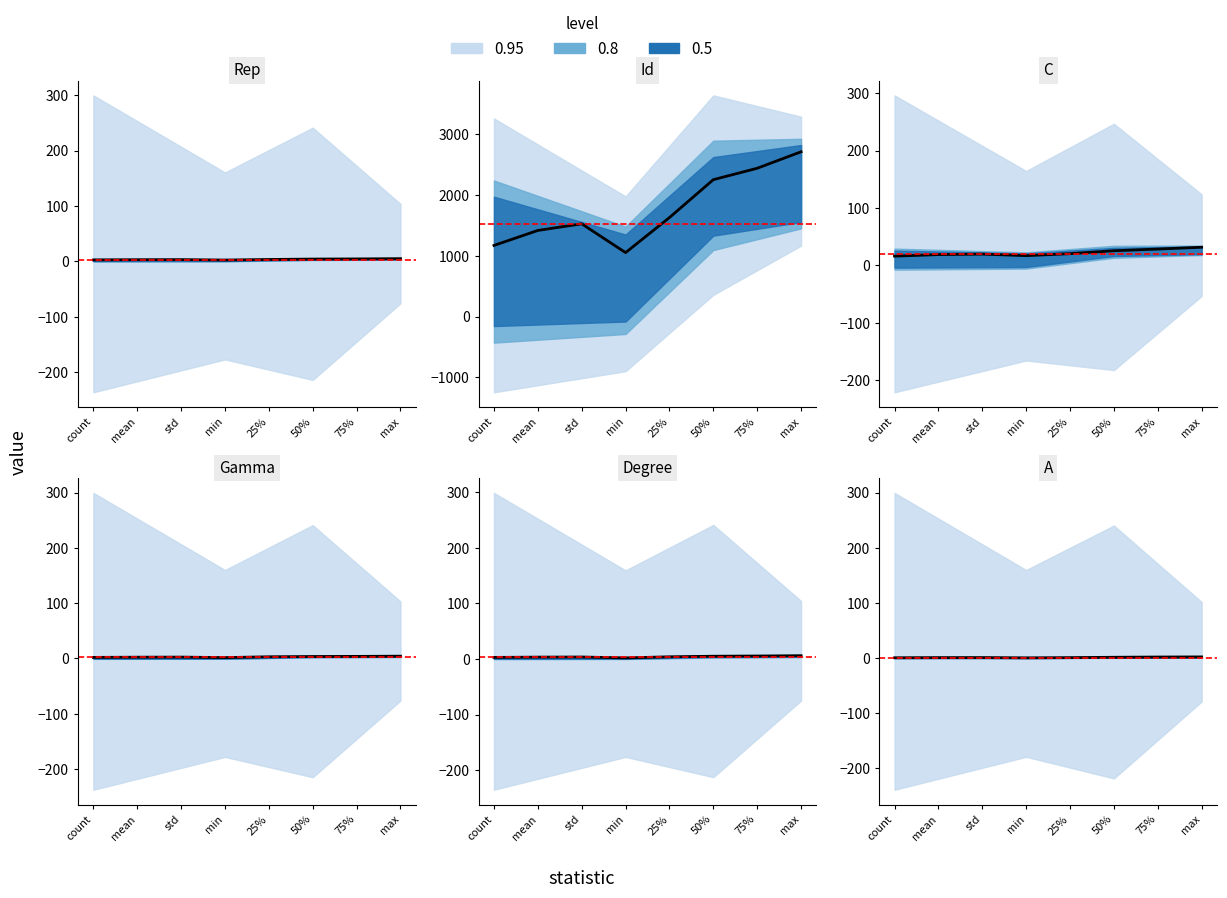

The value of Gamma at min is 1.9. True or false?

False